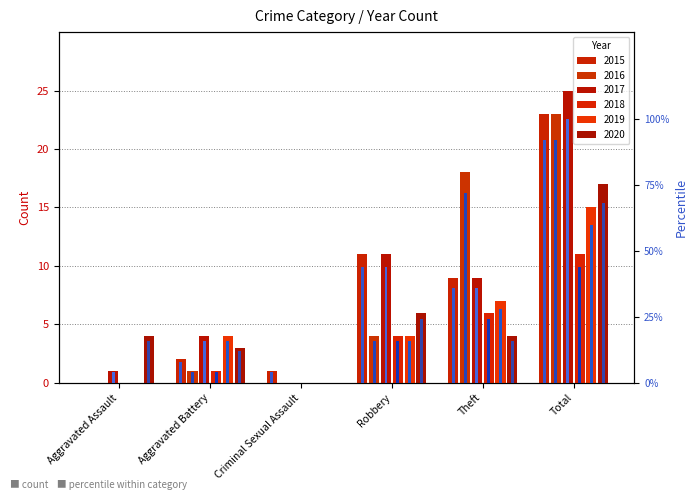

What is the label of the 3rd bar from the right?

Robbery